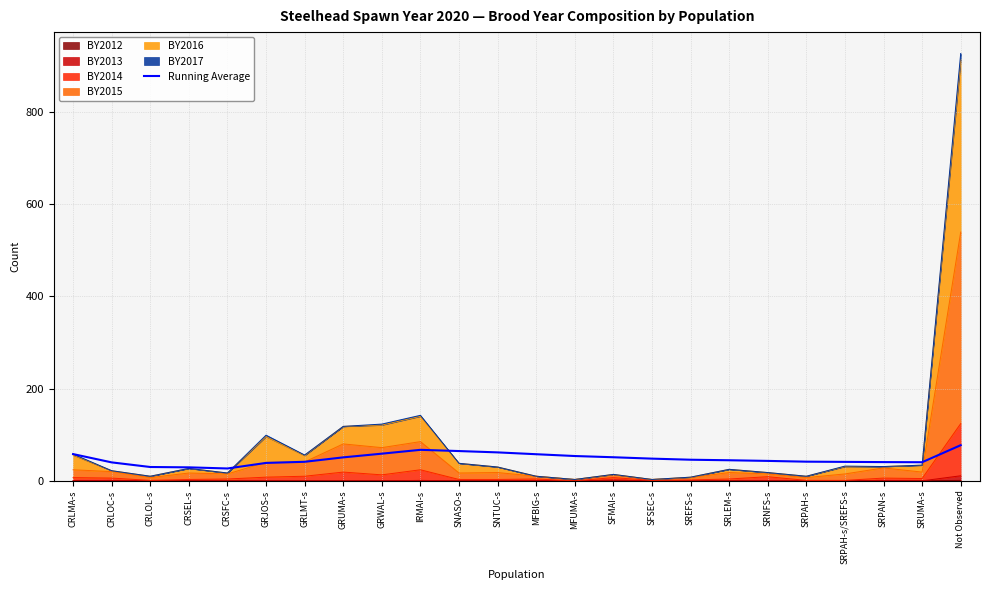

What is the value of the 22nd point from the left?

40.6